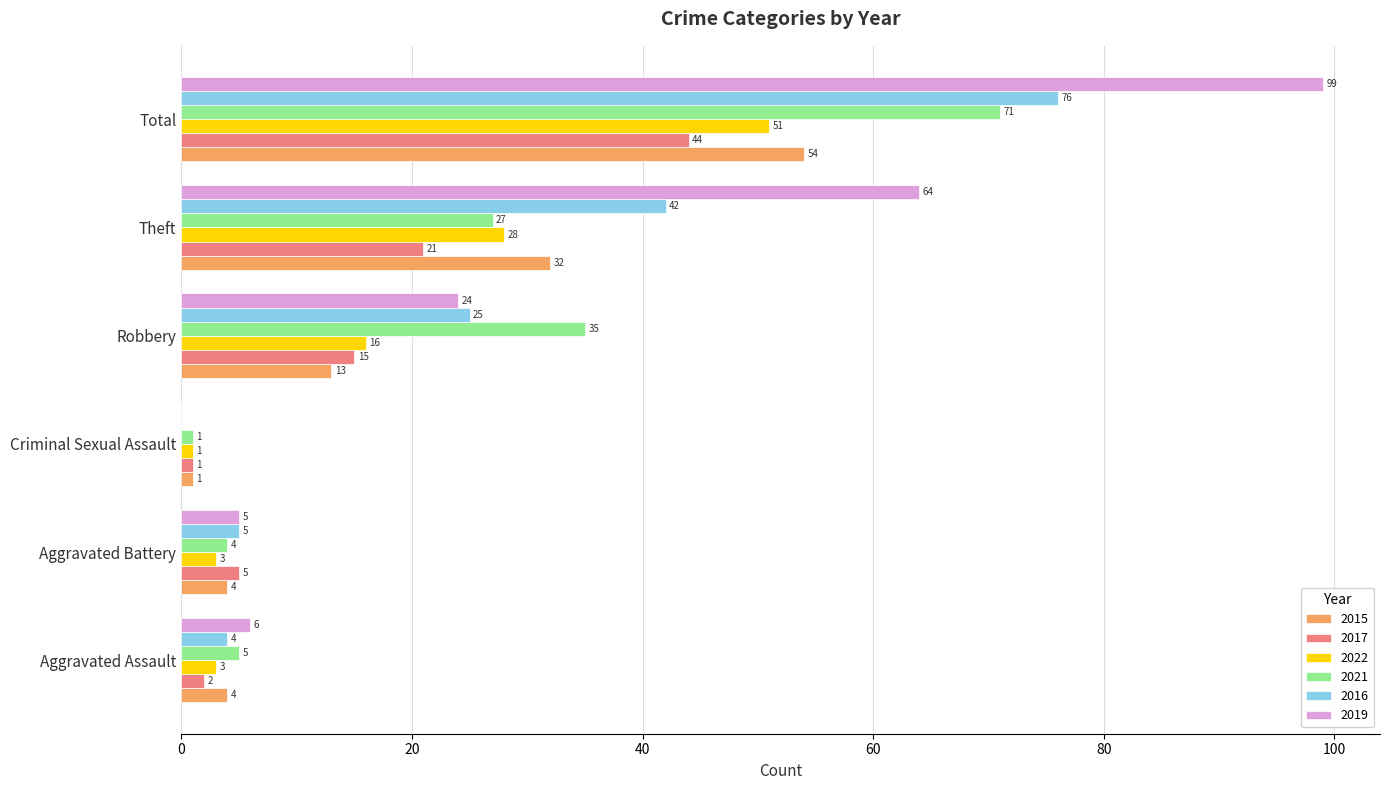

How many distinct data groups are displayed?

6